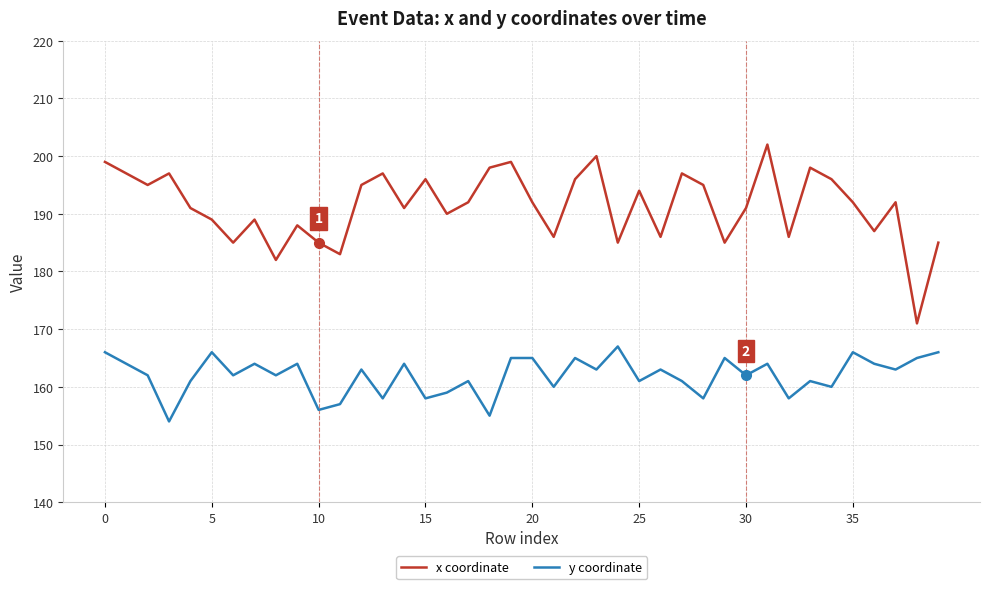

List the series in order of their overall mean, highest first.

x coordinate, y coordinate